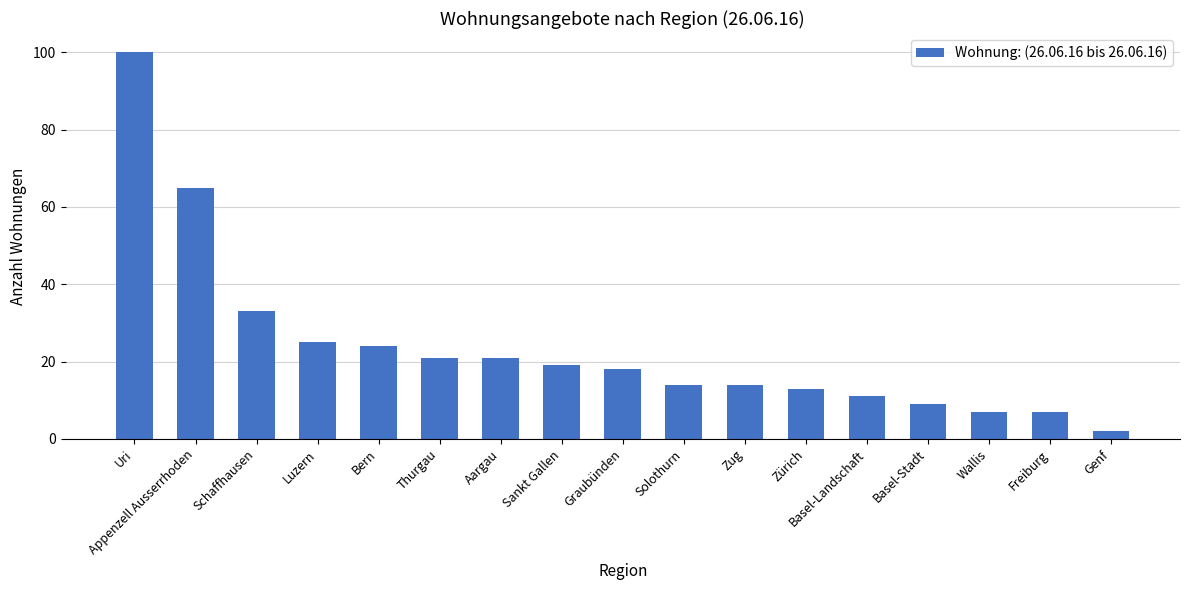

Where is the data nearest to the value 51?

Appenzell Ausserrhoden